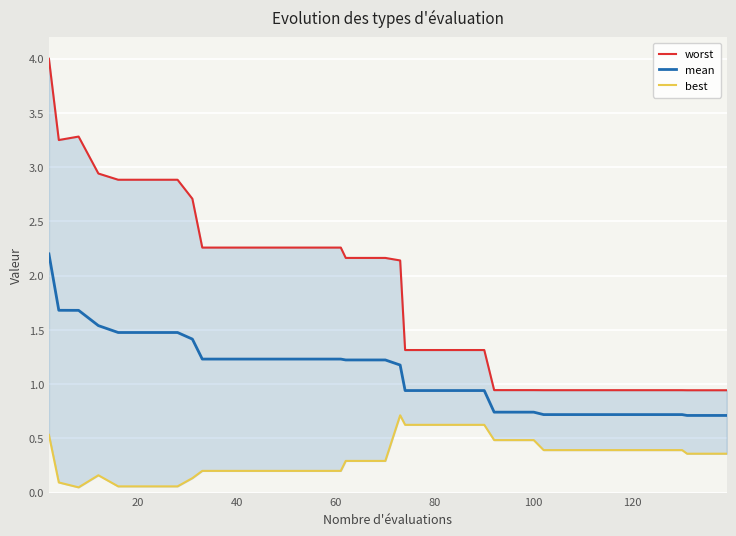

In best, how many points are lower than both neighbors (excluding endpoints)?

1